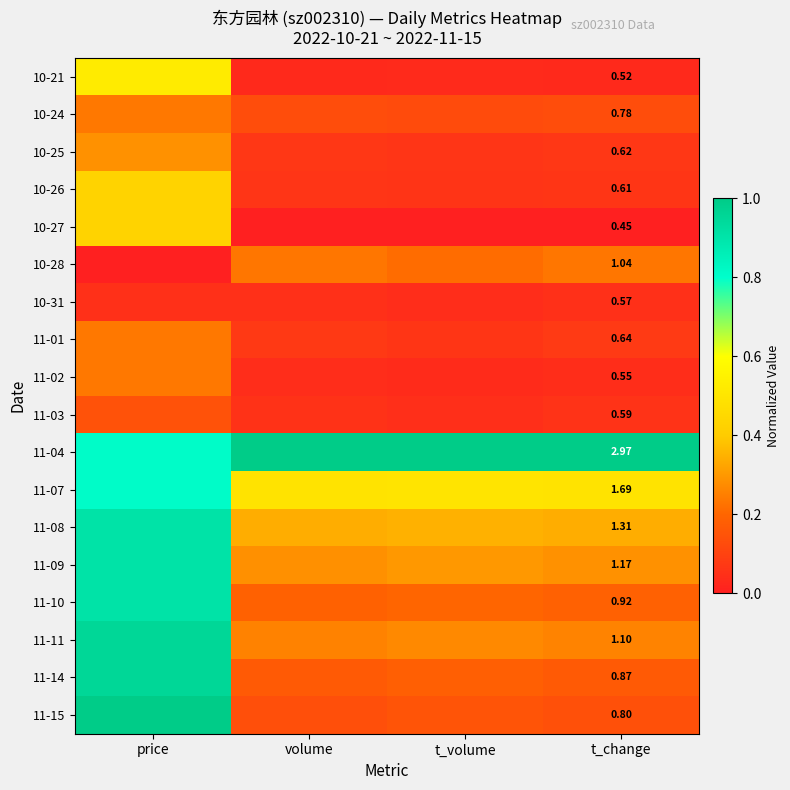

At how many categories does at least one series exceed 0?

4